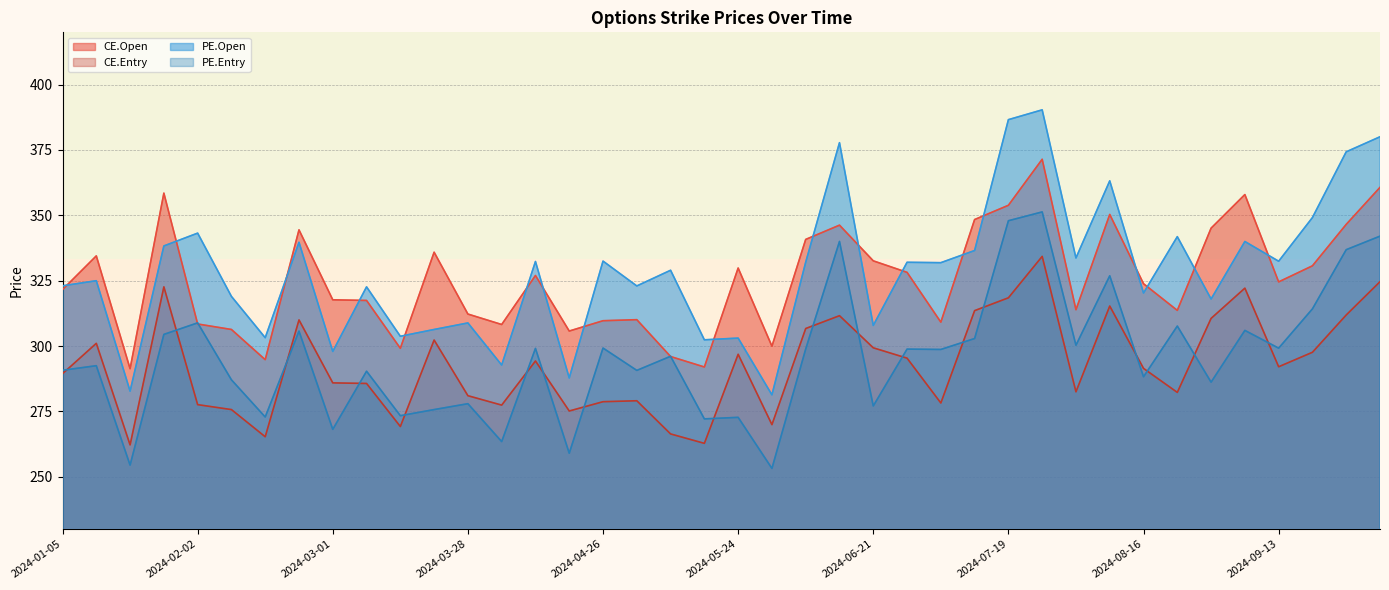

In PE.Entry, how many points are higher than both neighbors (excluding endpoints)?

15